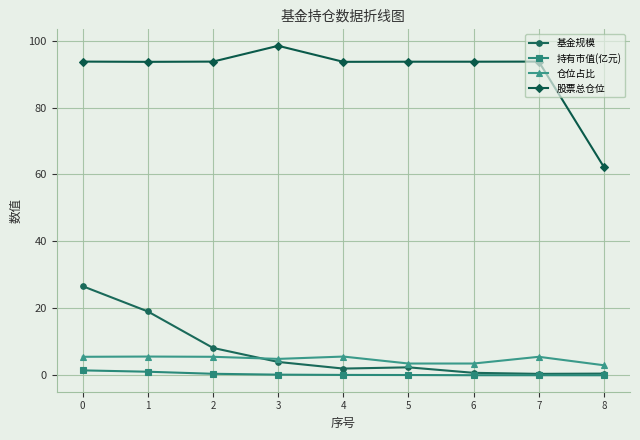

Is it true that 基金规模 equals 2.0 at 4?

True